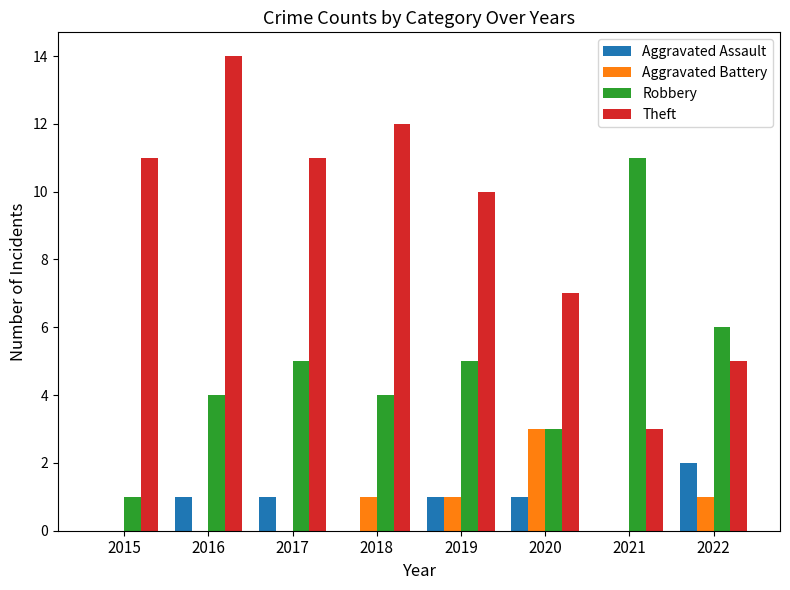

What is the sum of the Aggravated Battery values at 2017 and 2020?

3